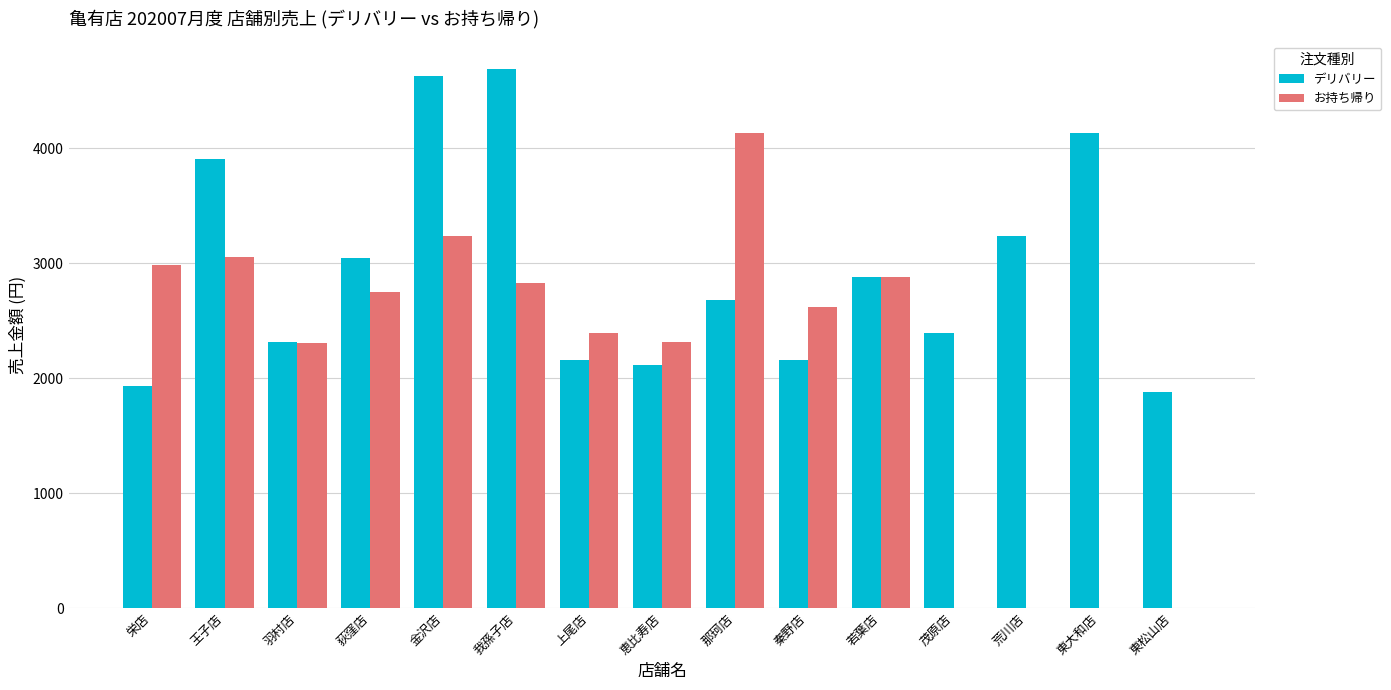

Count the number of data series in this chart.

2